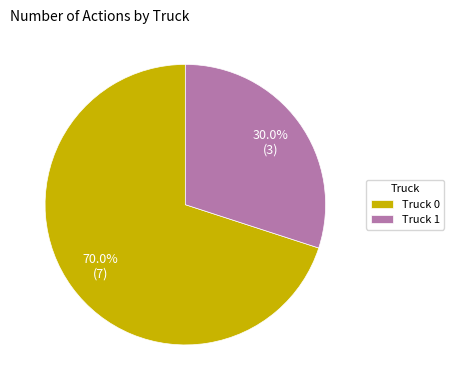

The Truck 1 slice represents 16% of the pie. True or false?

False